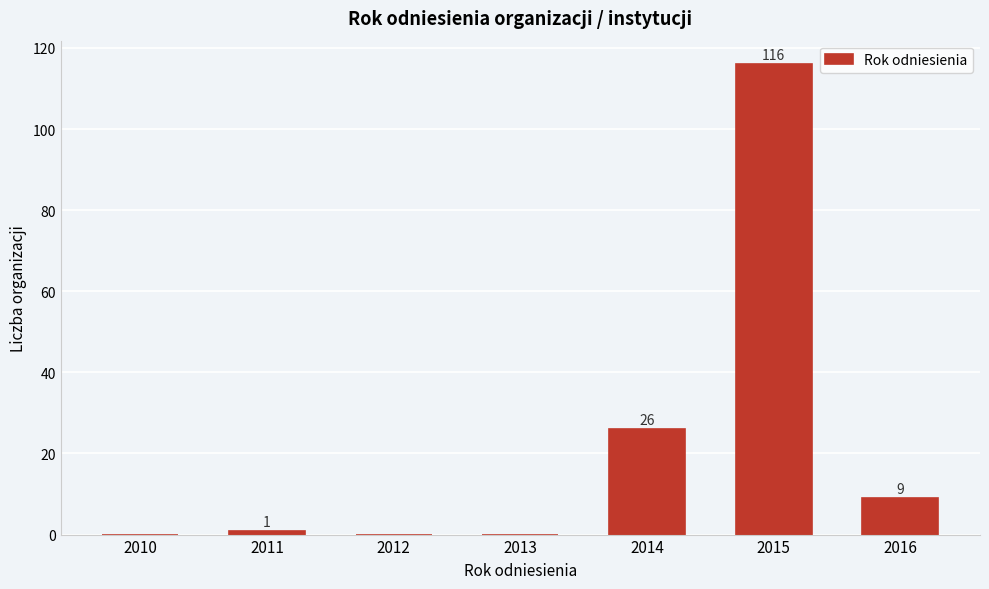

Reading left to right, what are all the values shown in this chart?

2010=0	2011=1	2012=0	2013=0	2014=26	2015=116	2016=9